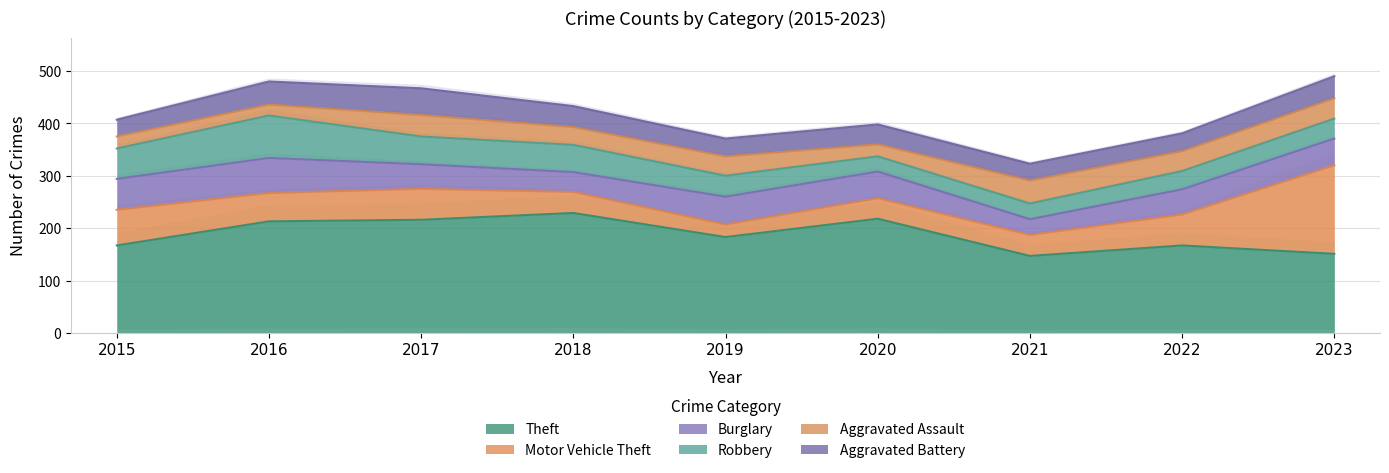

Where is the first local maximum for Aggravated Assault?

2017